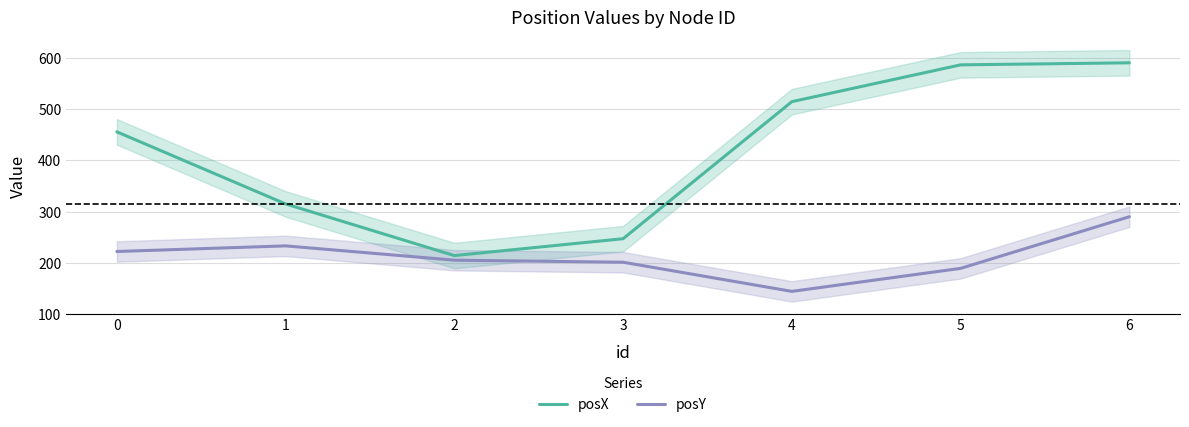

At 4, list the series in order from largest to smallest.

posX, posY